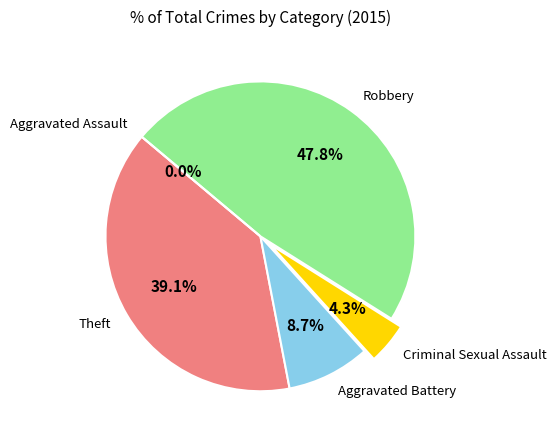

What portion of the pie excludes Criminal Sexual Assault?

95.7%